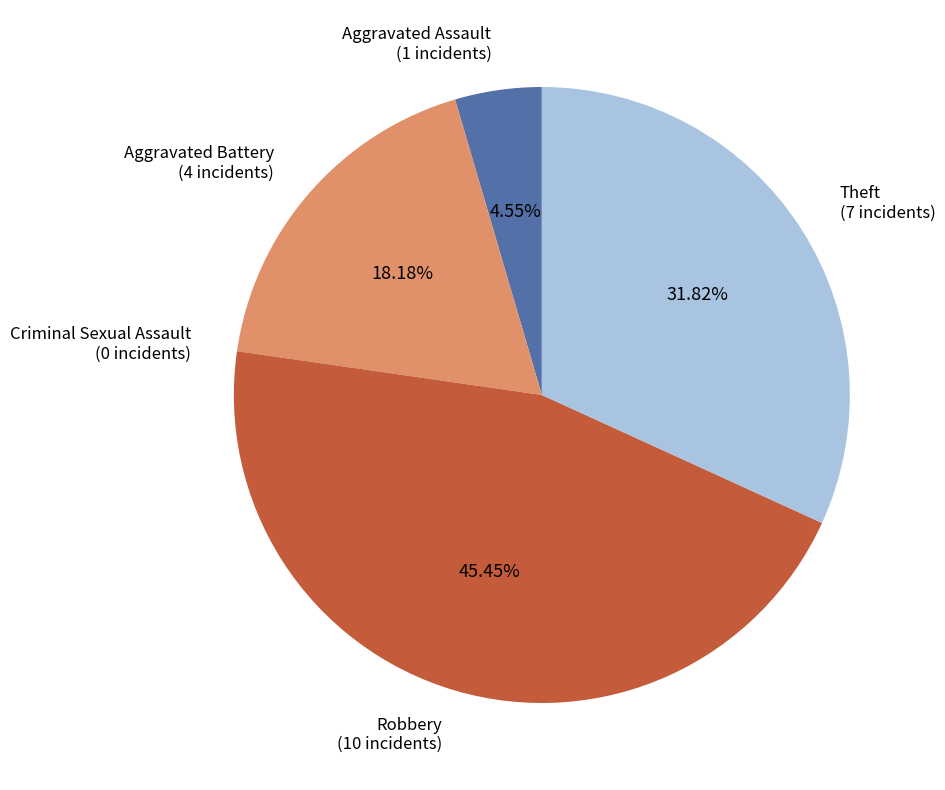

Do Aggravated Assault (1 incidents) and Theft (7 incidents) together represent more than half of the pie?

No